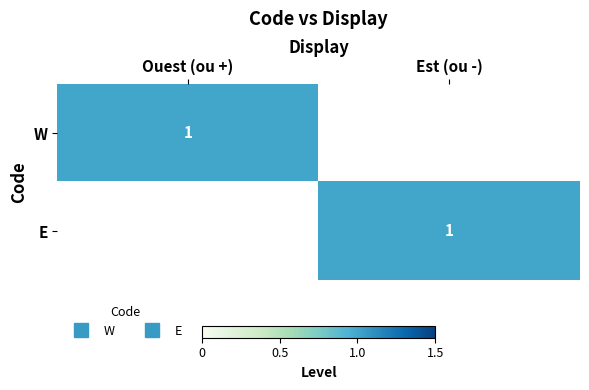

What is the total value across all series at Ouest (ou +)?

1